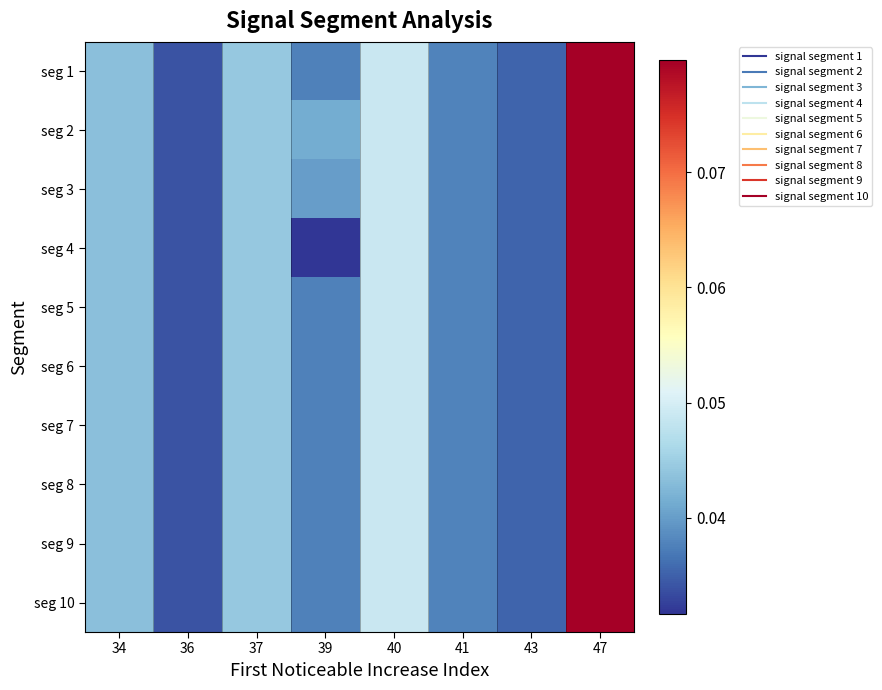

What is the total value across all series at 36?

0.3